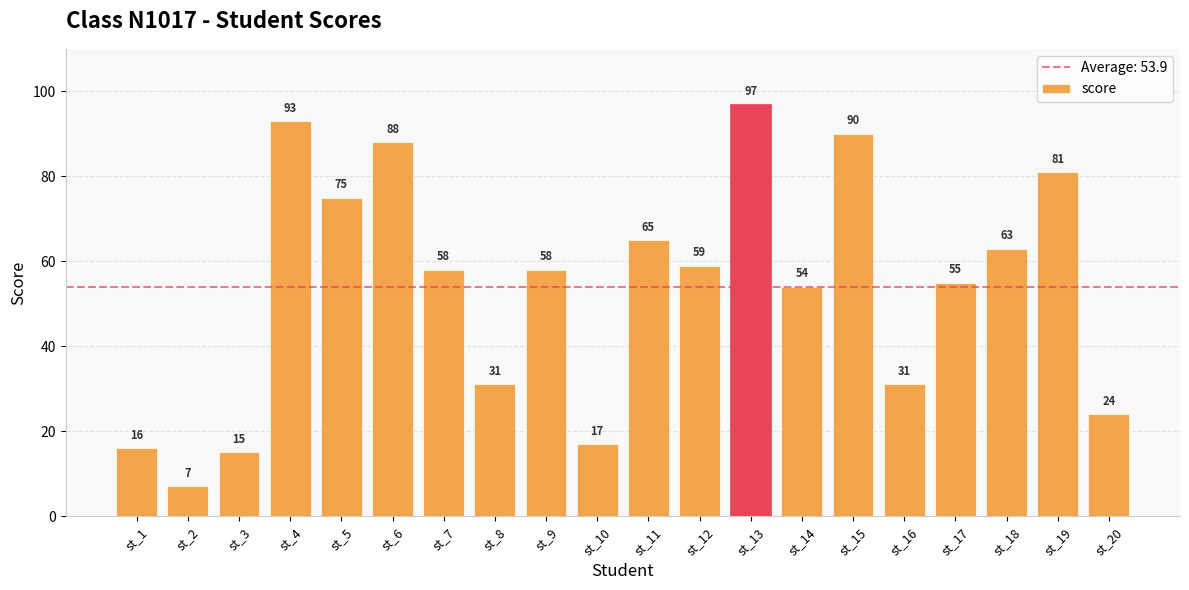

Which has a higher value, st_18 or st_13?

st_13